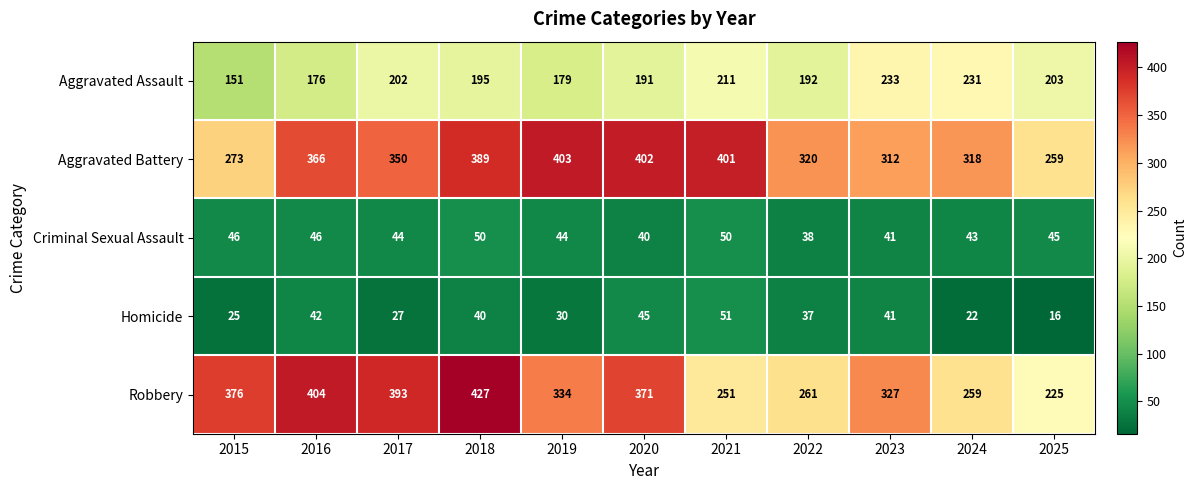

What is the difference between the highest and lowest values at 2015?

351